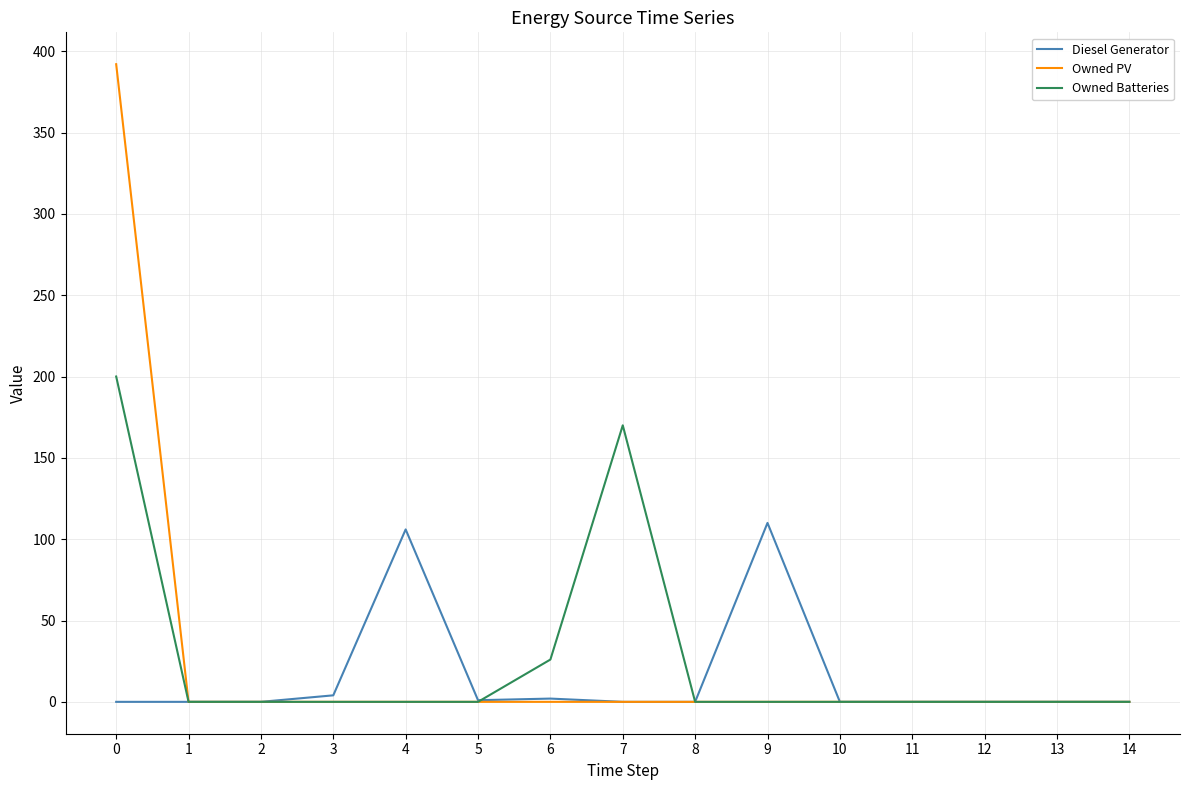

What is the maximum value for Diesel Generator?

110